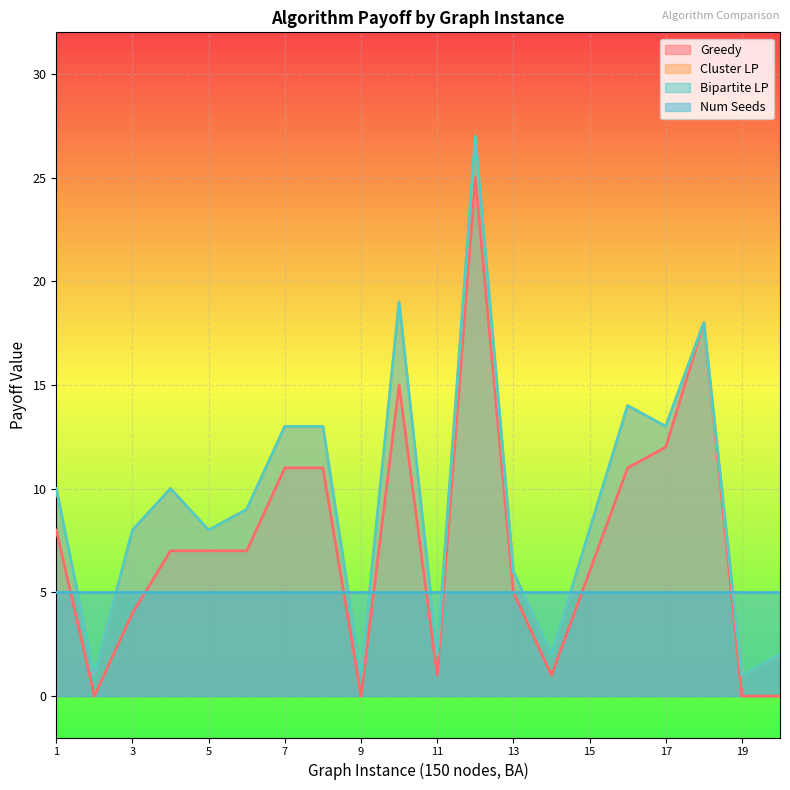

Which series has the largest total across all categories?

Cluster LP